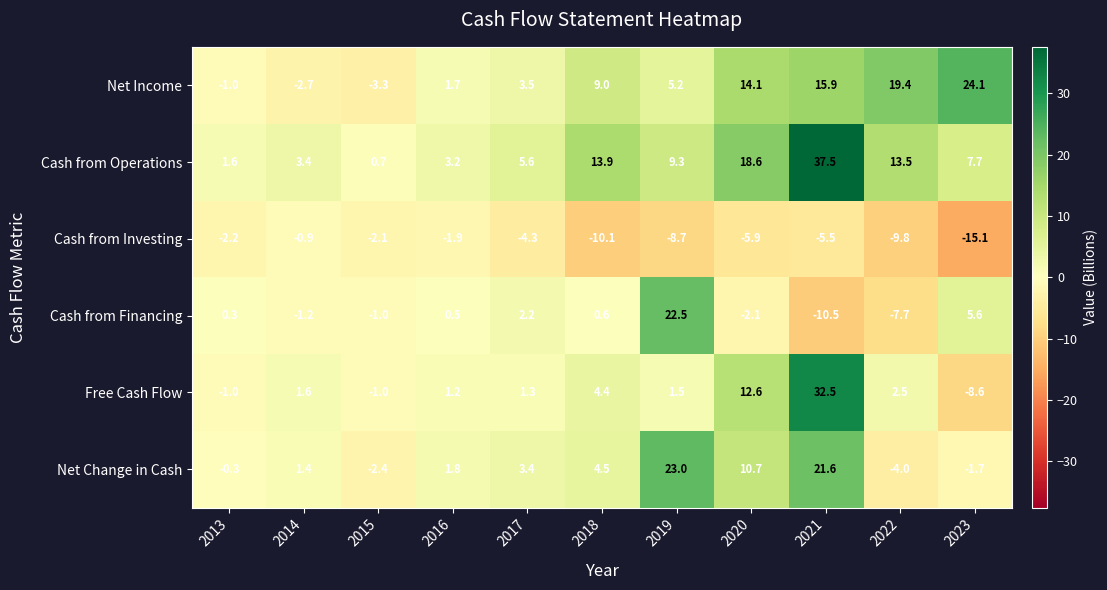

Count the number of categories in the chart.

11